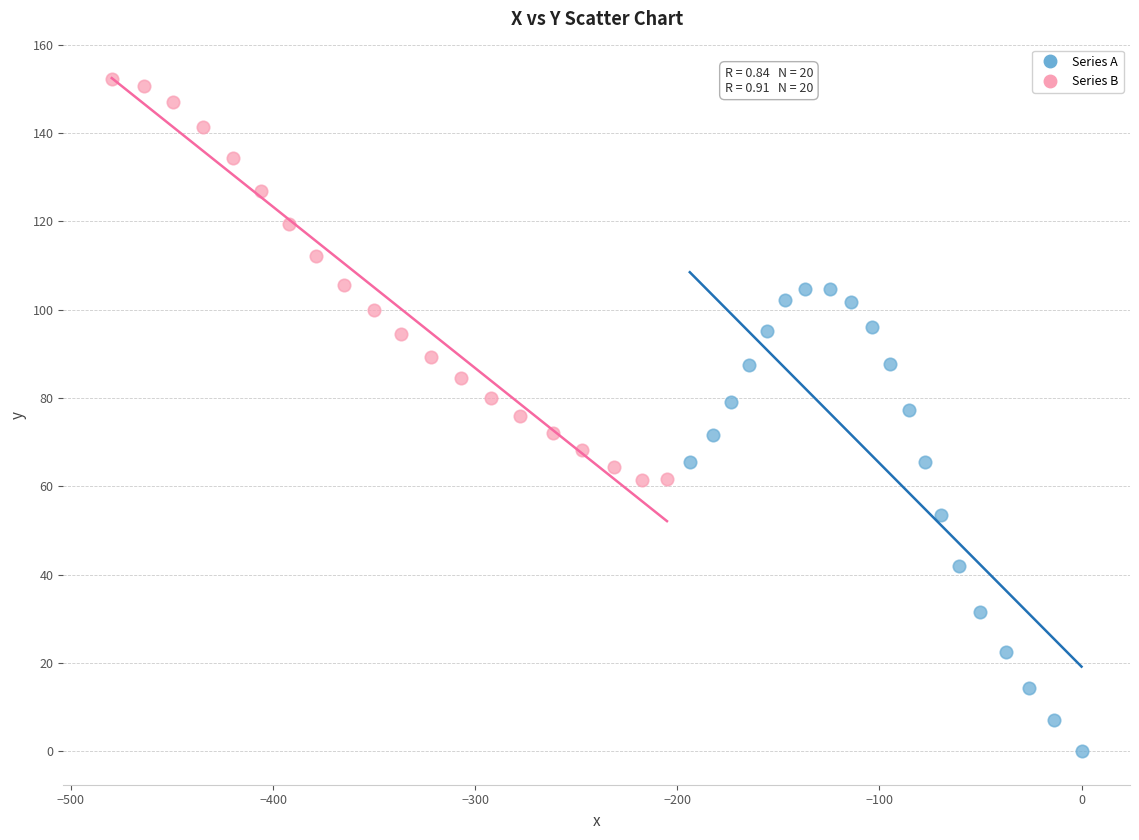

Which series has the largest Y range (max minus min)?

Series A